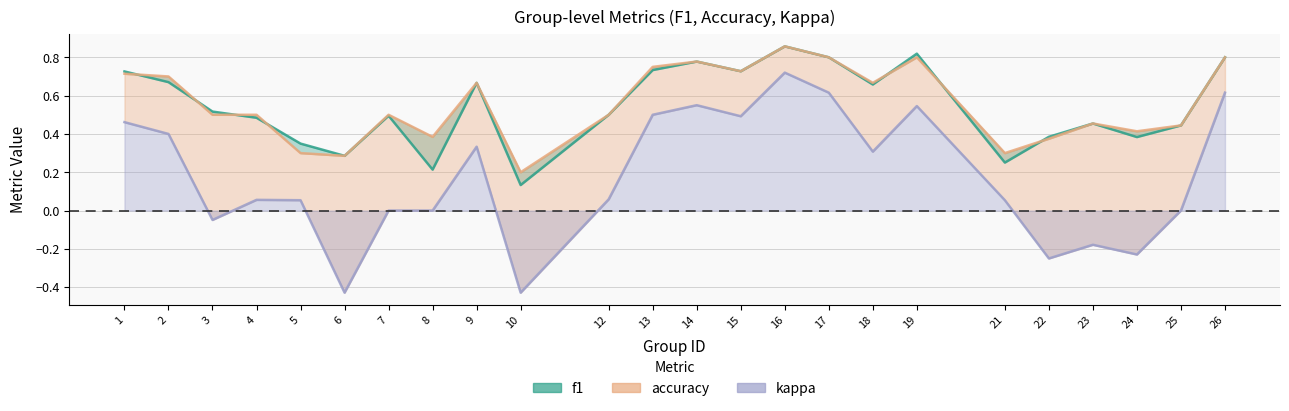

What is the sum of all accuracy values?

13.4